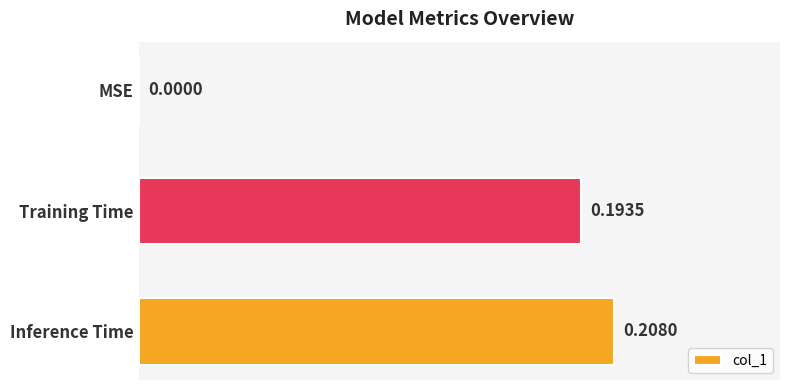

What is the average value?

0.1